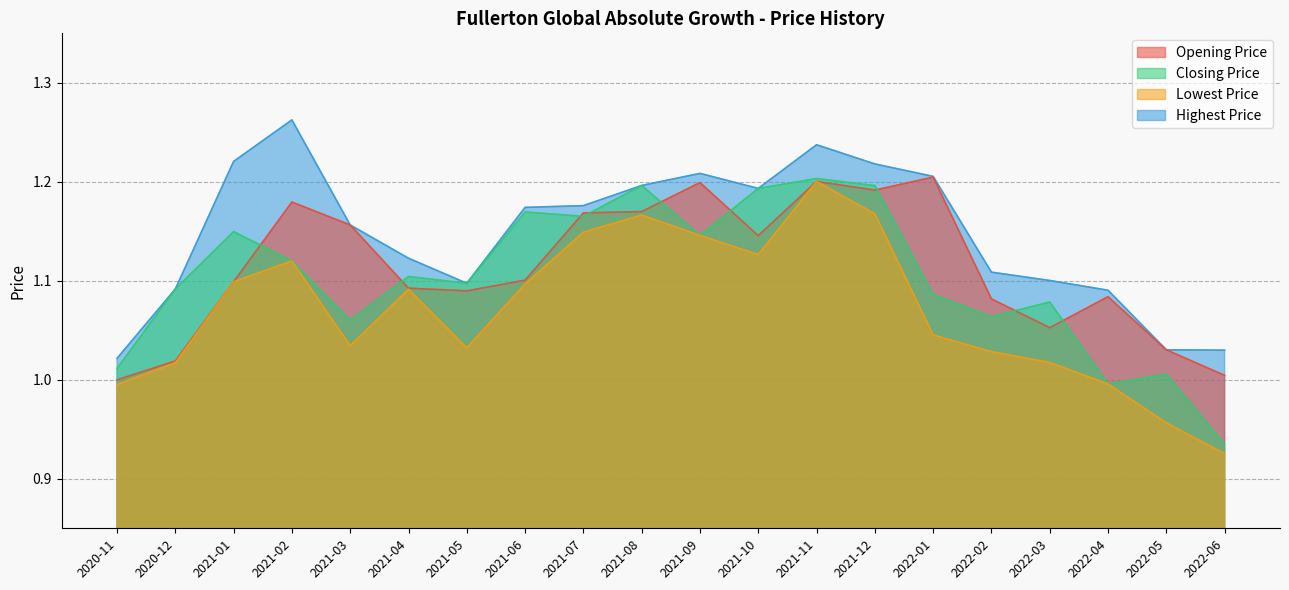

How many data points does each series have?

20